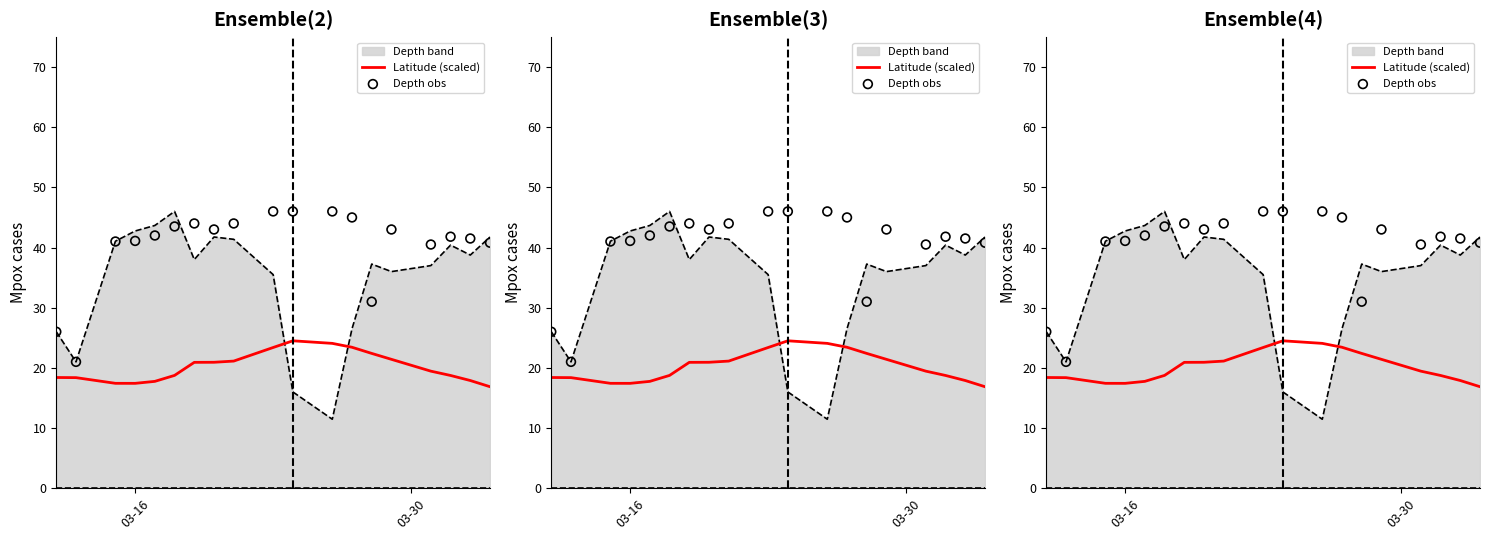

At how many categories does at least one series exceed 18?

19